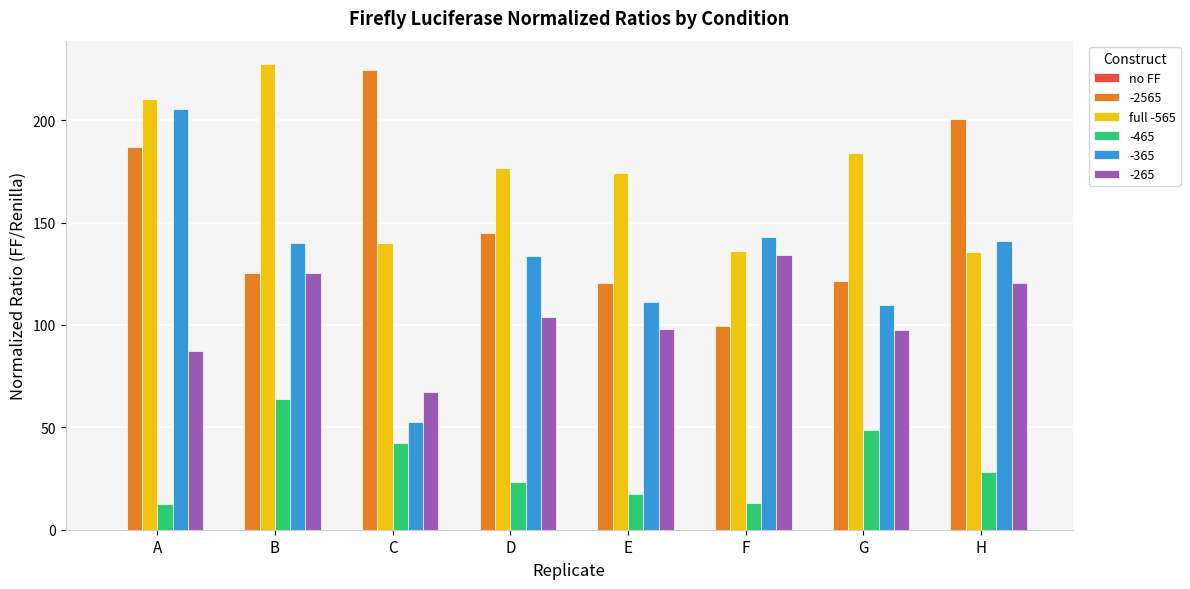

At which label does full -565 first exceed 176?

A